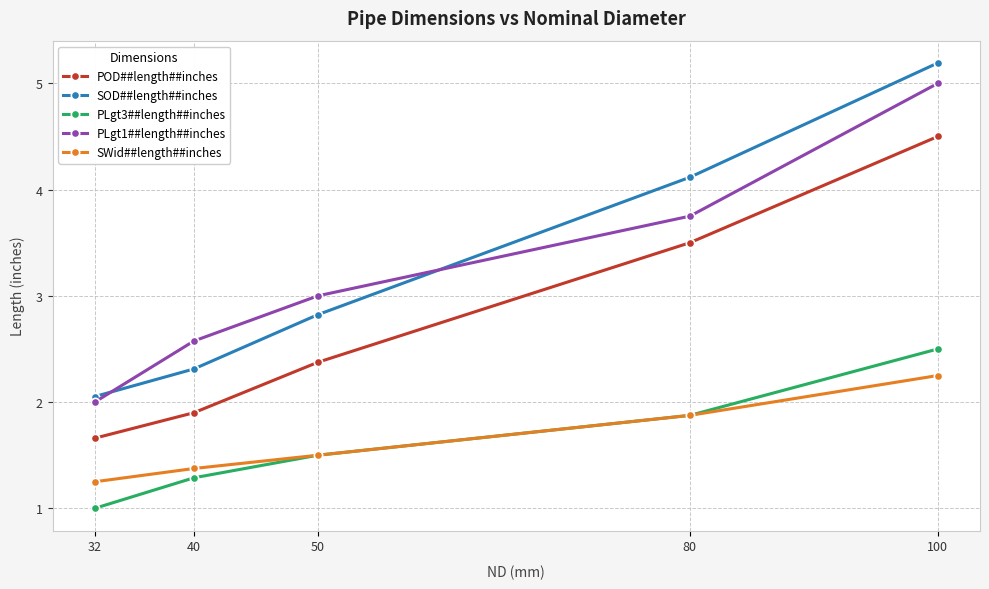

Rank the series at 40 from highest to lowest value.

PLgt1##length##inches, SOD##length##inches, POD##length##inches, SWid##length##inches, PLgt3##length##inches